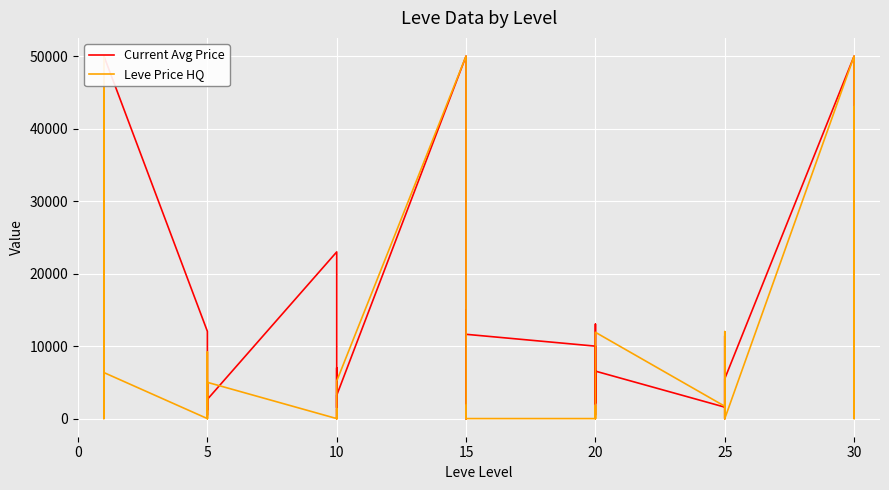

Reading left to right, extract all data points from this chart.

Current Avg Price: 19990.0	1500.0	5505.7	50000.0	50000.0	50000.0	12028.0	1178.8	4949.8	2066.7	476.0	2650.0	22986.0	1500.0	1908.3	7000.0	0.0	3218.6	50000.0	0.0	2114.2	0.0	15000.0	11623.0	9991.0	2114.2	5505.7	13016.0	498.7	6544.9	1579.8	6000.0	11404.2	3537.5	0.0	5505.7	50000.0	13500.0	2302.3	42997.0
Leve Price HQ: 19990.0	0.0	0.0	0.0	50000.0	6346.5	0.0	1950.0	9199.5	3800.0	0.0	5000.0	0.0	0.0	1312.8	0.0	0.0	5179.4	50000.0	0.0	1800.0	0.0	0.0	0.0	0.0	1800.0	0.0	0.0	0.0	11899.8	1700.0	0.0	12000.0	0.0	0.0	0.0	50000.0	13500.0	0.0	42997.0